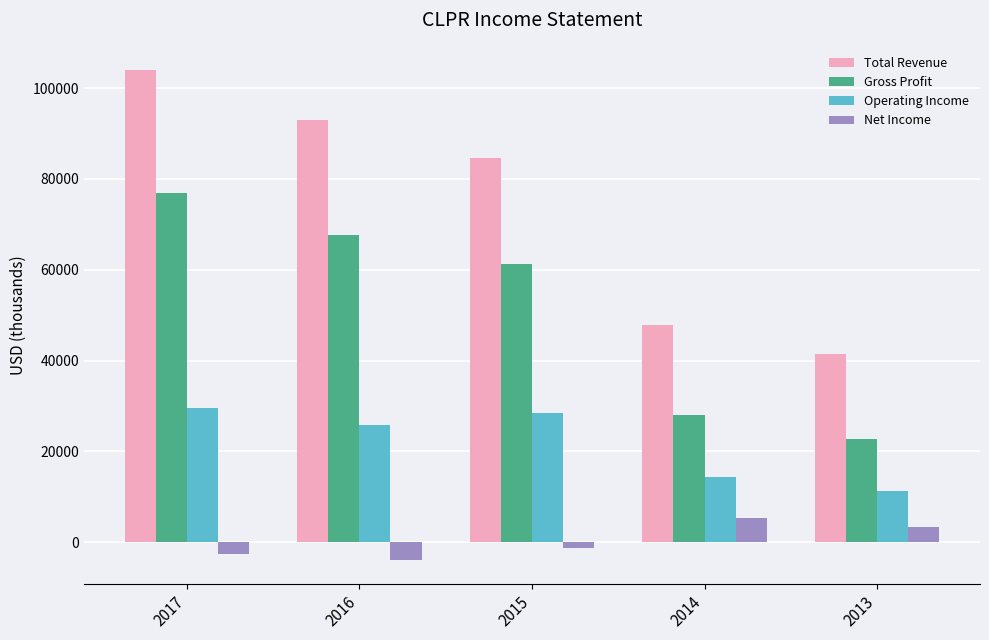

At 2017, list the series in order from smallest to largest.

Net Income, Operating Income, Gross Profit, Total Revenue